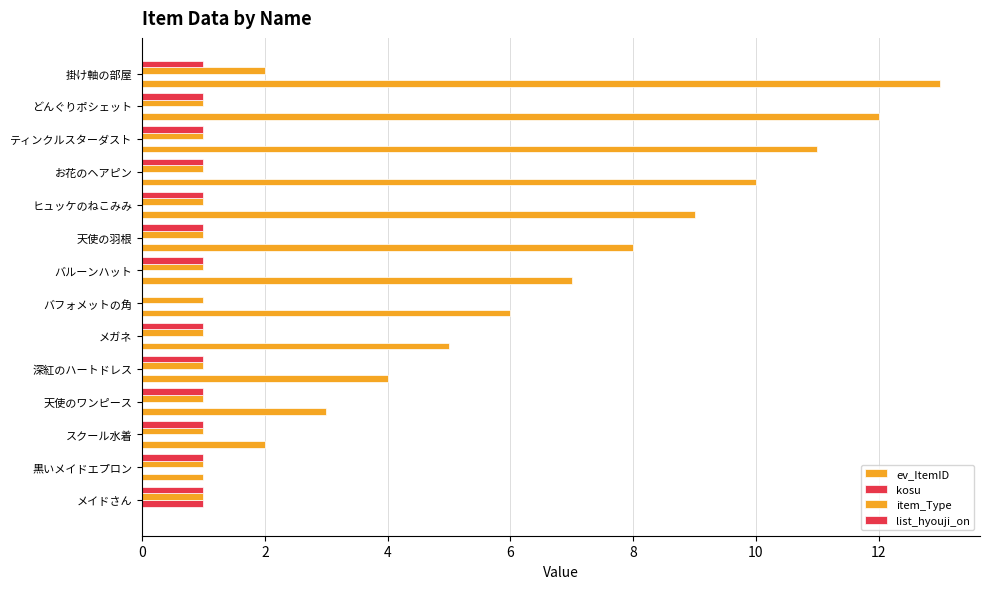

Count the number of categories in the chart.

14